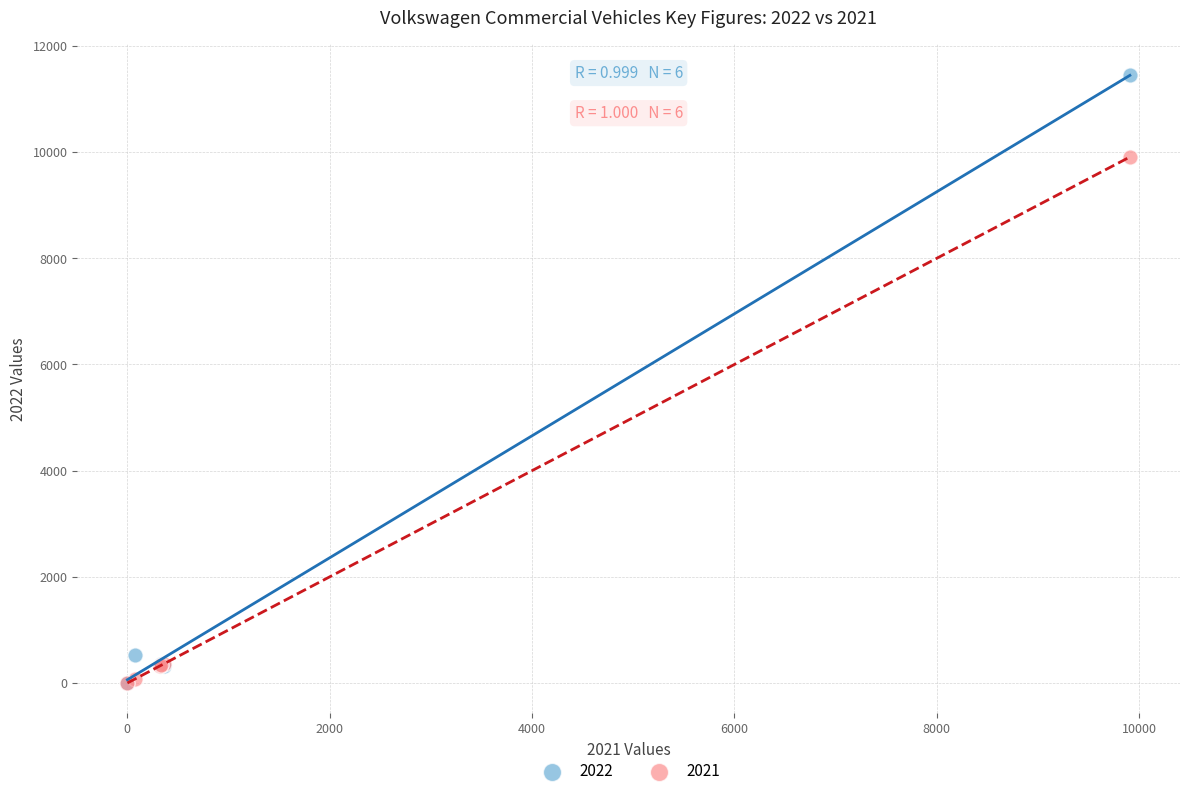

In the 2022 series, what Y value is closest to 5729?

529.0